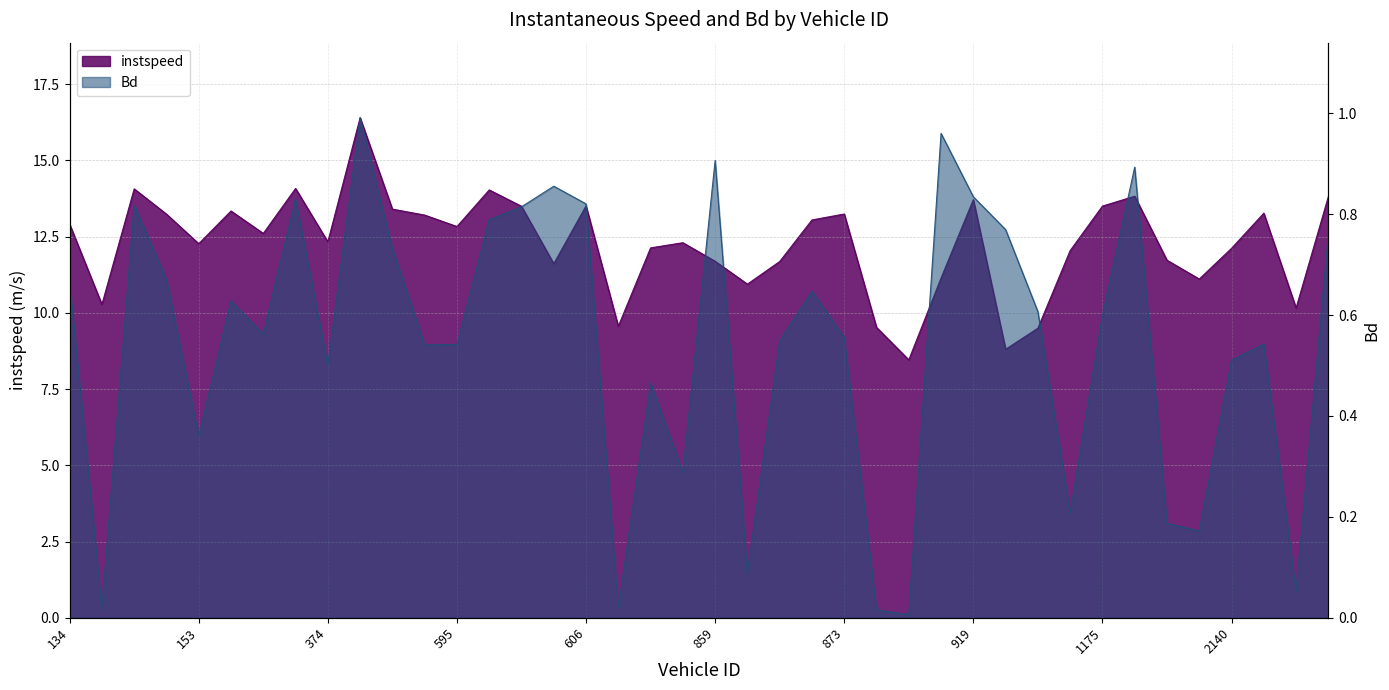

At which label is instspeed closest to 12?

1174